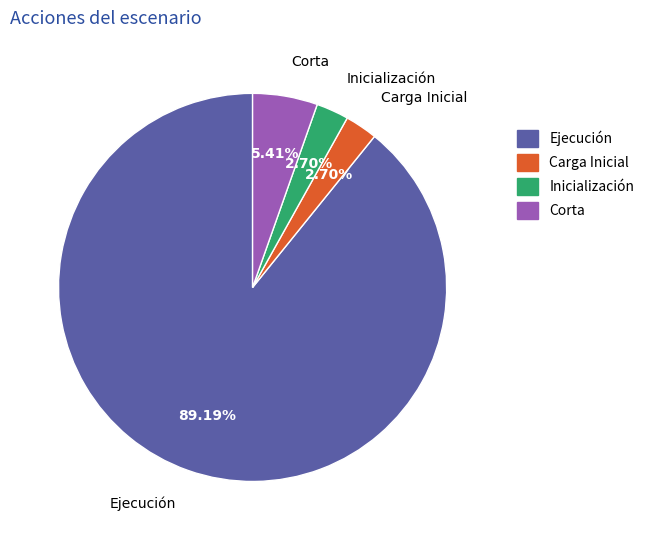

Which has a higher value, Corta or Inicialización?

Corta